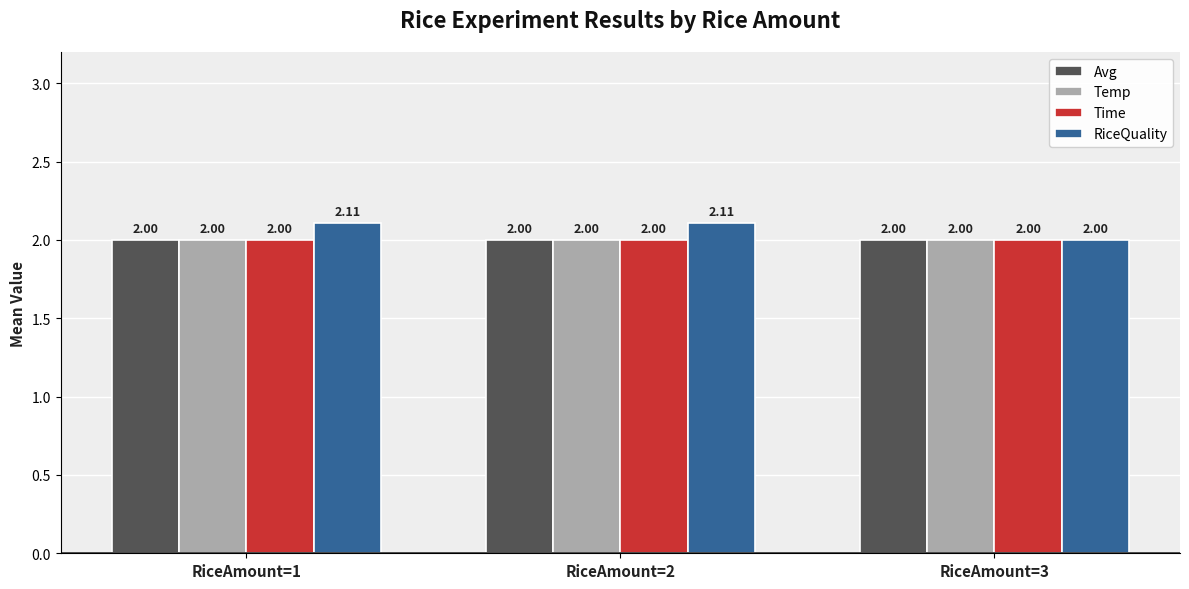

What is the total value across all series at RiceAmount=1?

8.1